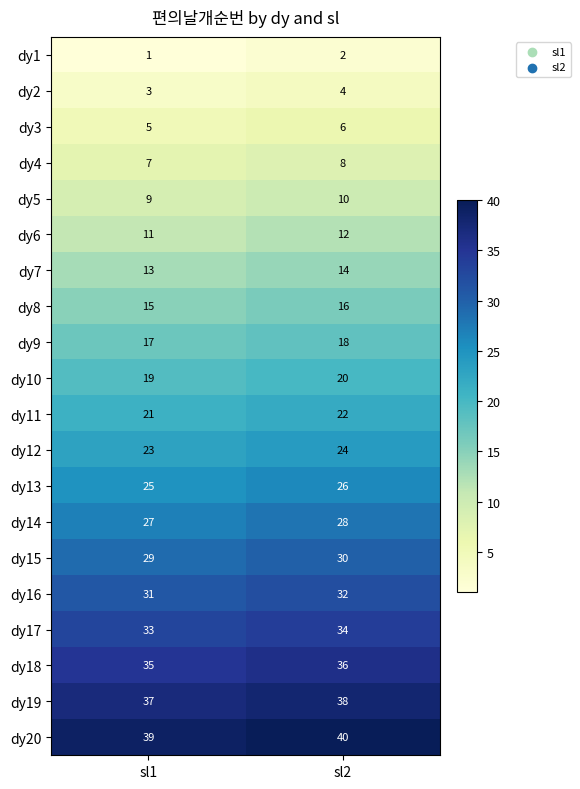

What value does the dy14 series have at sl2?

28